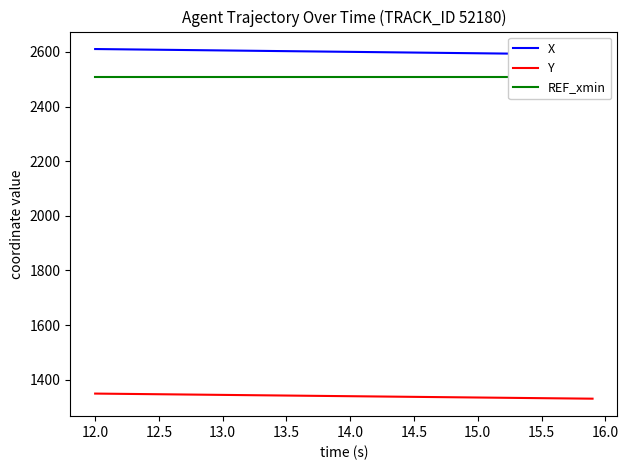

What is the maximum value shown in the chart?

2610.7